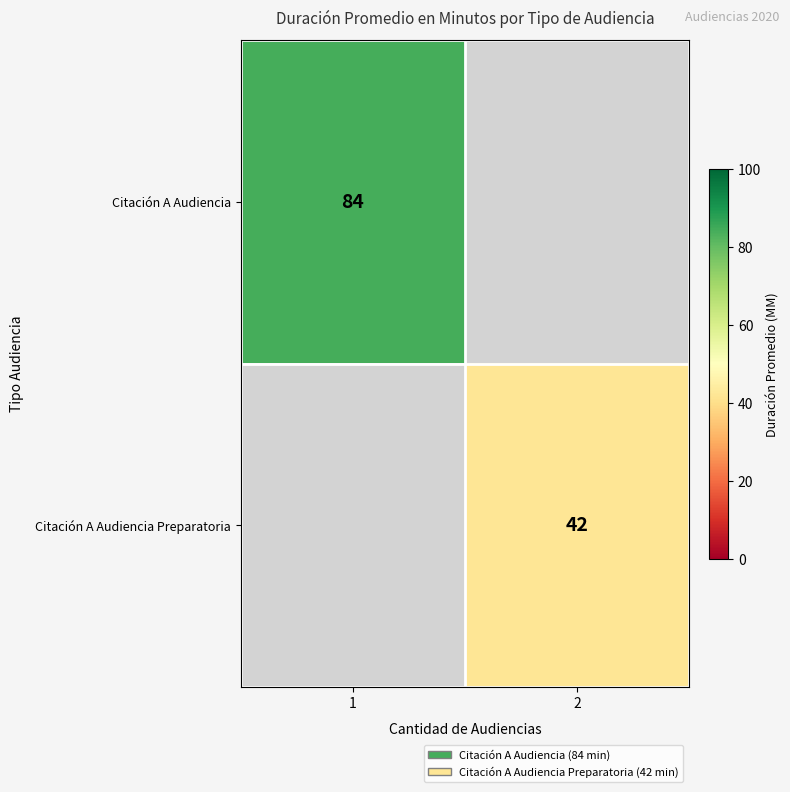

What is the maximum value shown in the chart?

84.0